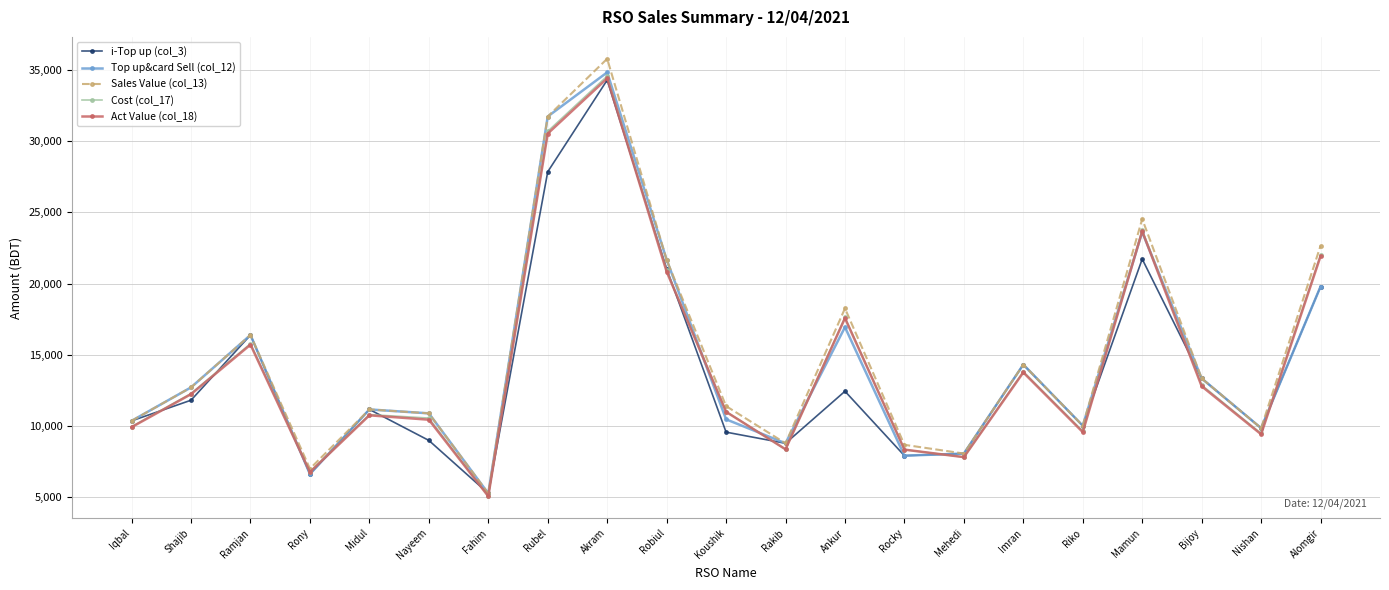

What are all the series names shown in the legend?

i-Top up (col_3), Top up&card Sell (col_12), Sales Value (col_13), Cost (col_17), Act Value (col_18)